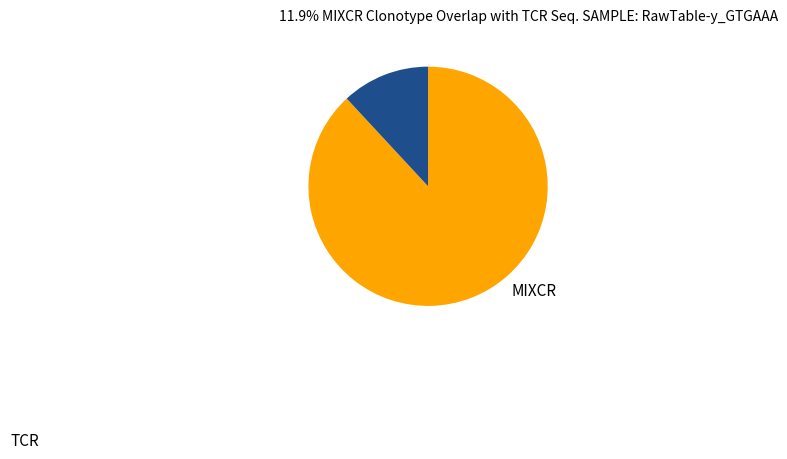

Is there any slice that represents more than half of the pie?

Yes